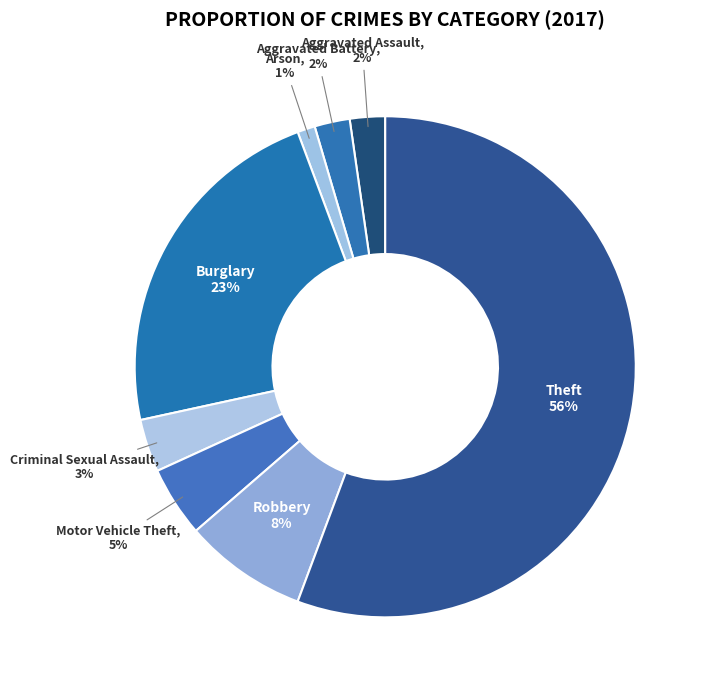

Do Robbery and Burglary together represent more than half of the pie?

No